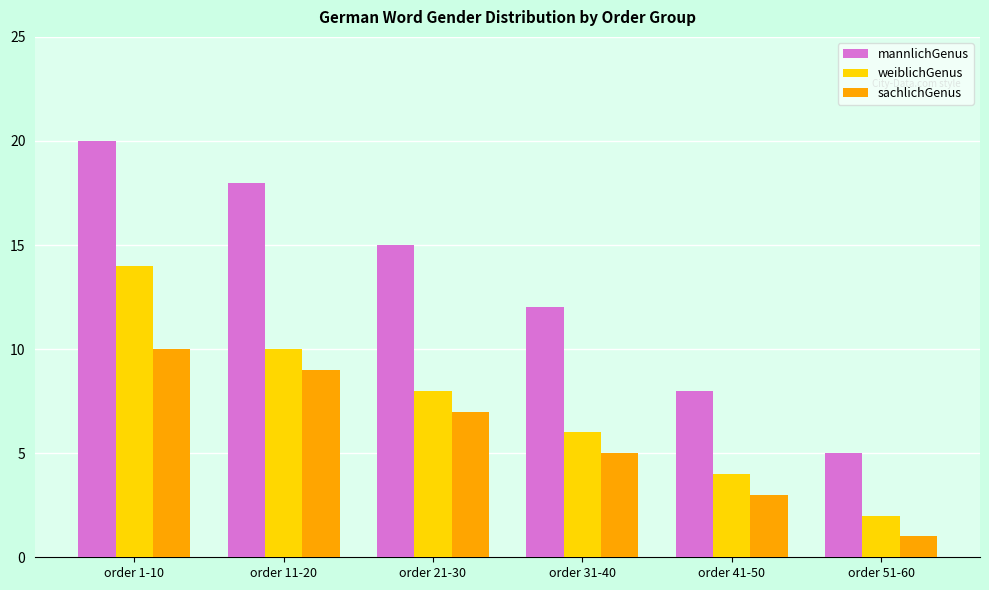

Which series has the largest range (max minus min)?

mannlichGenus